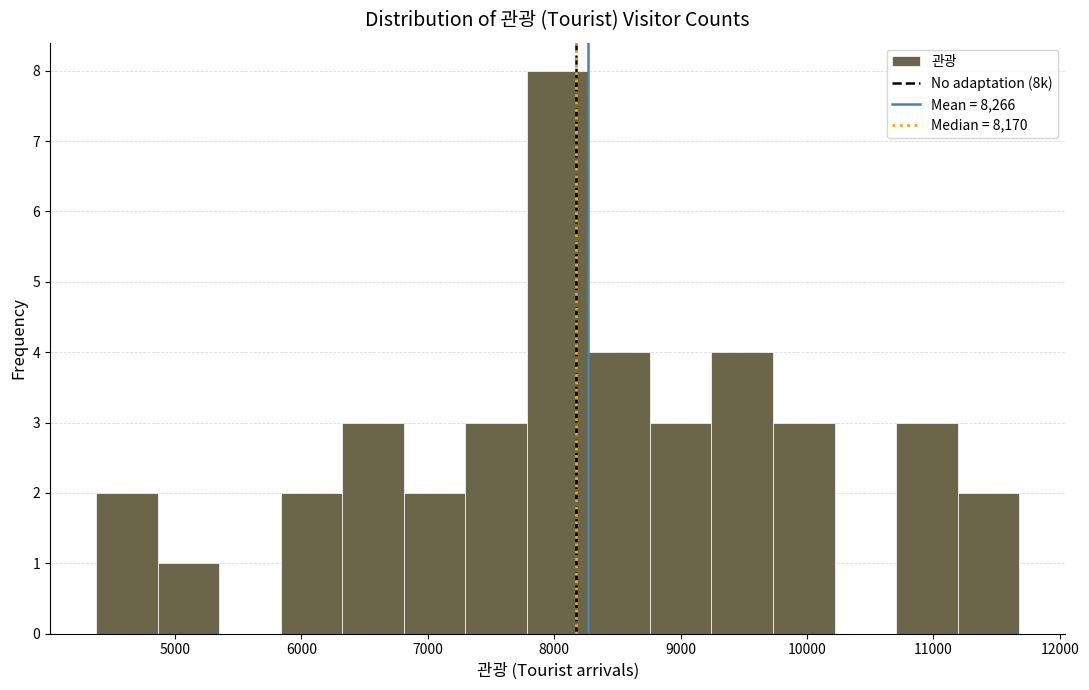

Reading left to right, transcribe this chart: for each bar, give the range it covers on the x-axis and its height. Neither the bar edges nor the heights are printed on the chart, so give them approximately, as read against the axes.

4400 to 4900: 2
4900 to 5300: 1
5300 to 5800: 0
5800 to 6300: 2
6300 to 6800: 3
6800 to 7300: 2
7300 to 7800: 3
7800 to 8300: 8
8300 to 8800: 4
8800 to 9200: 3
9200 to 9700: 4
9700 to 10200: 3
10200 to 10700: 0
10700 to 11200: 3
11200 to 11700: 2